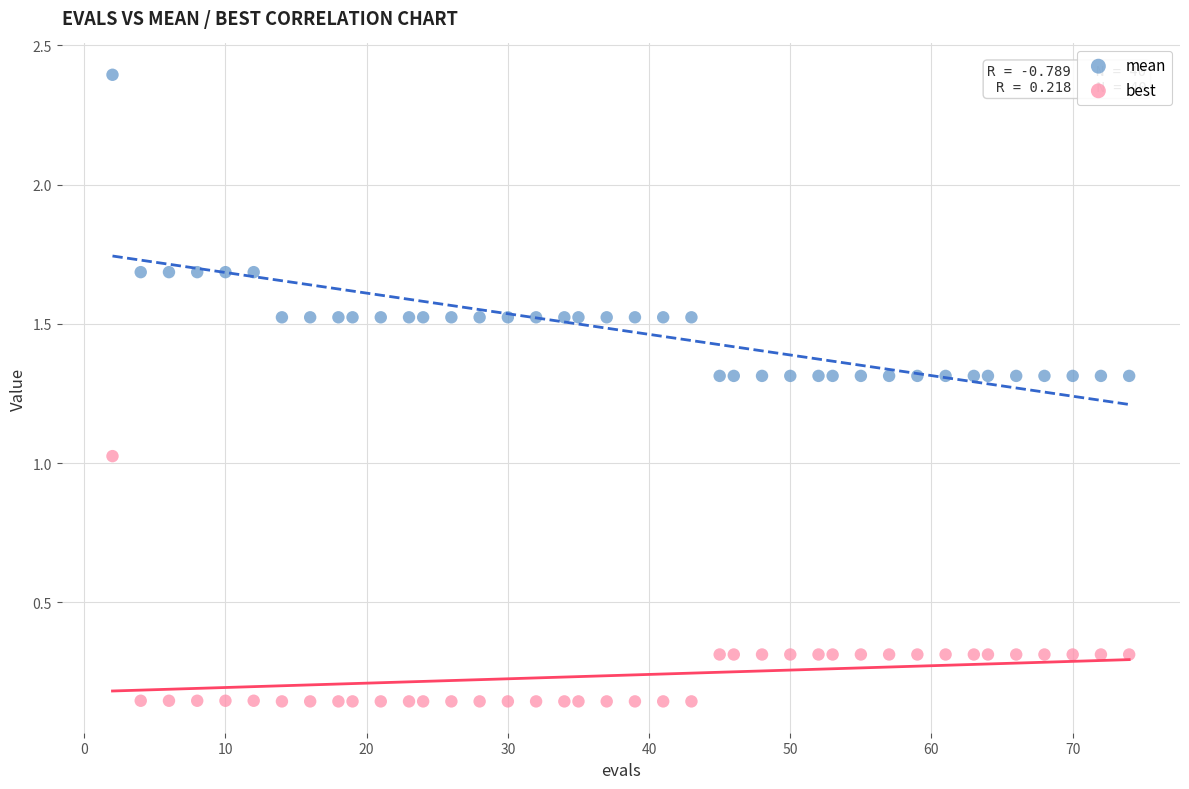

In the mean series, what Y value is closest to 1?

1.3